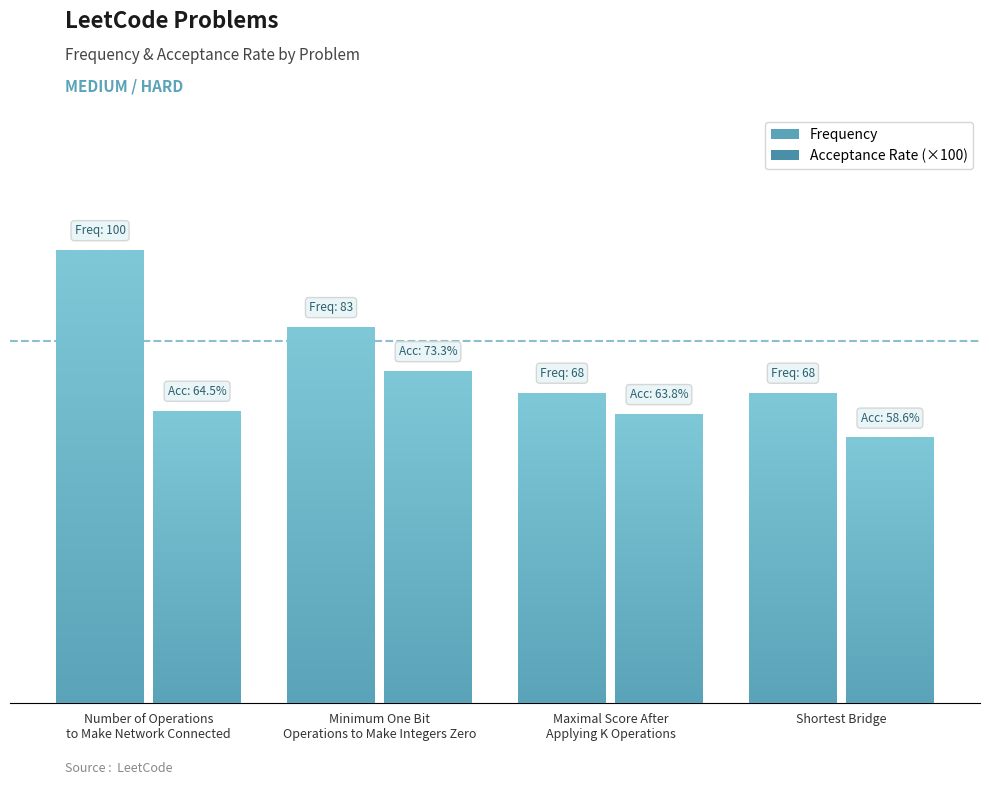

Read the Acceptance Rate value at Minimum One Bit
Operations to Make Integers Zero.

0.7